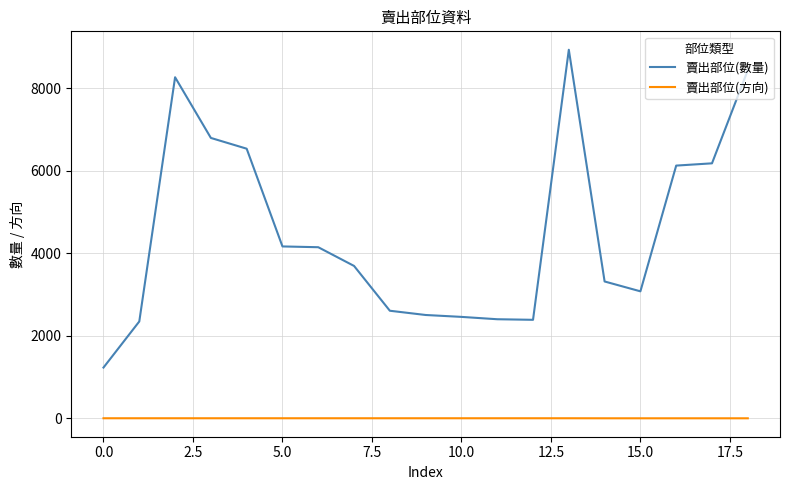

Which series has the largest range (max minus min)?

賣出部位(數量)